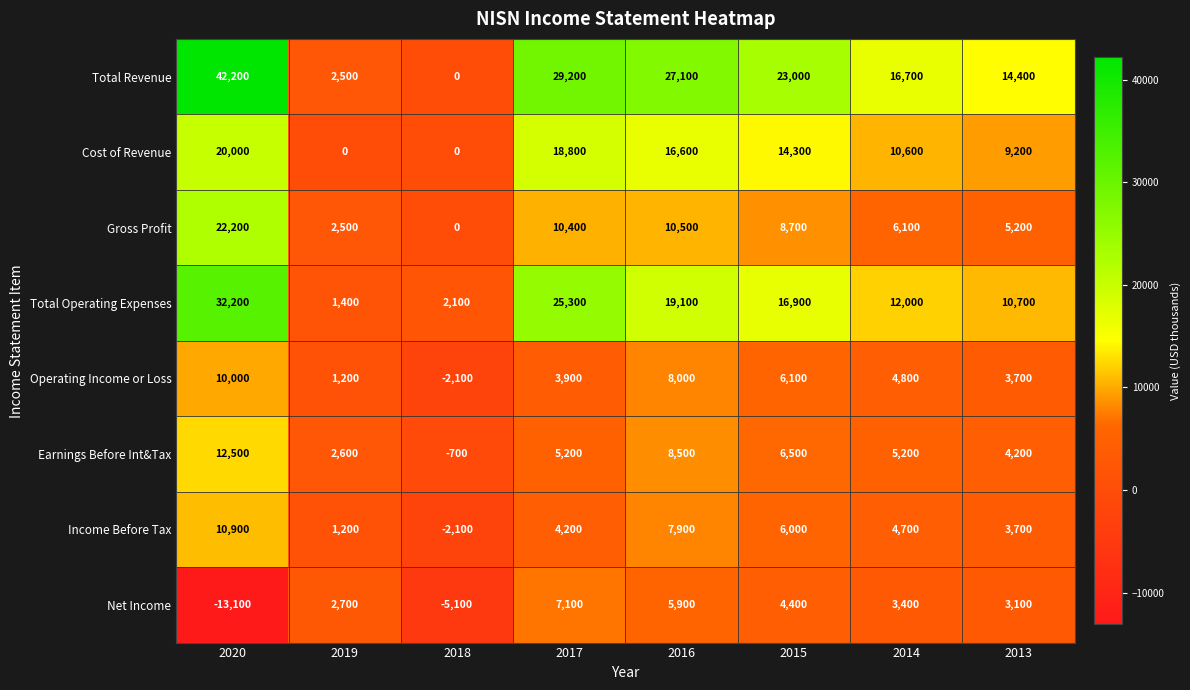

Is the value of Income Before Tax at 2013 greater than the value of Earnings Before Int&Tax at 2019?

Yes